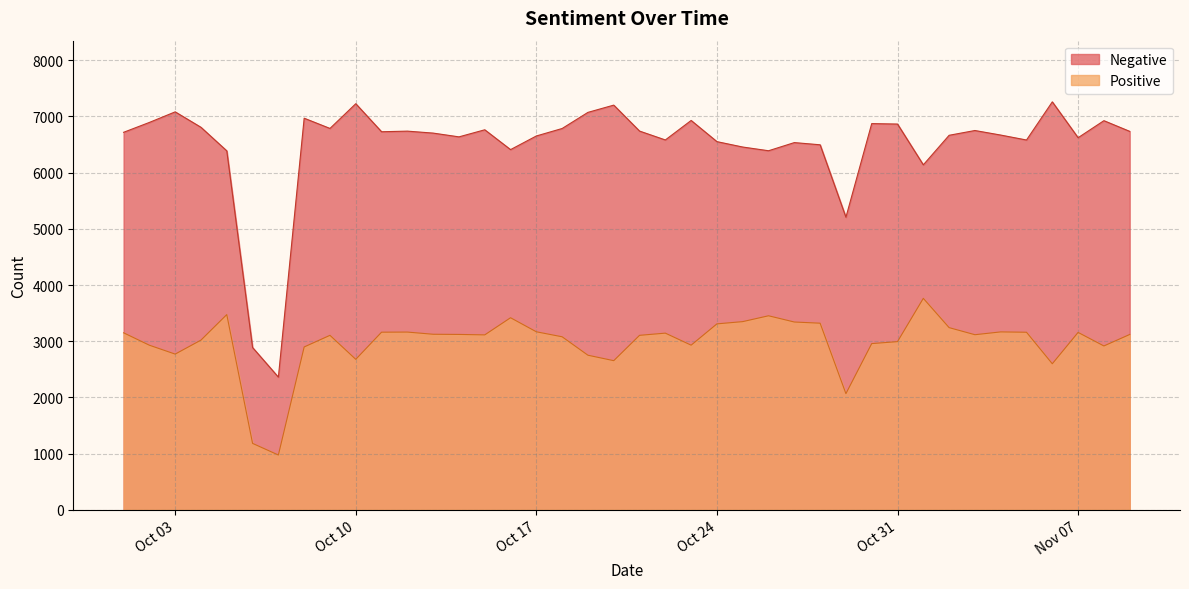

At how many categories does at least one series exceed 4747?

38